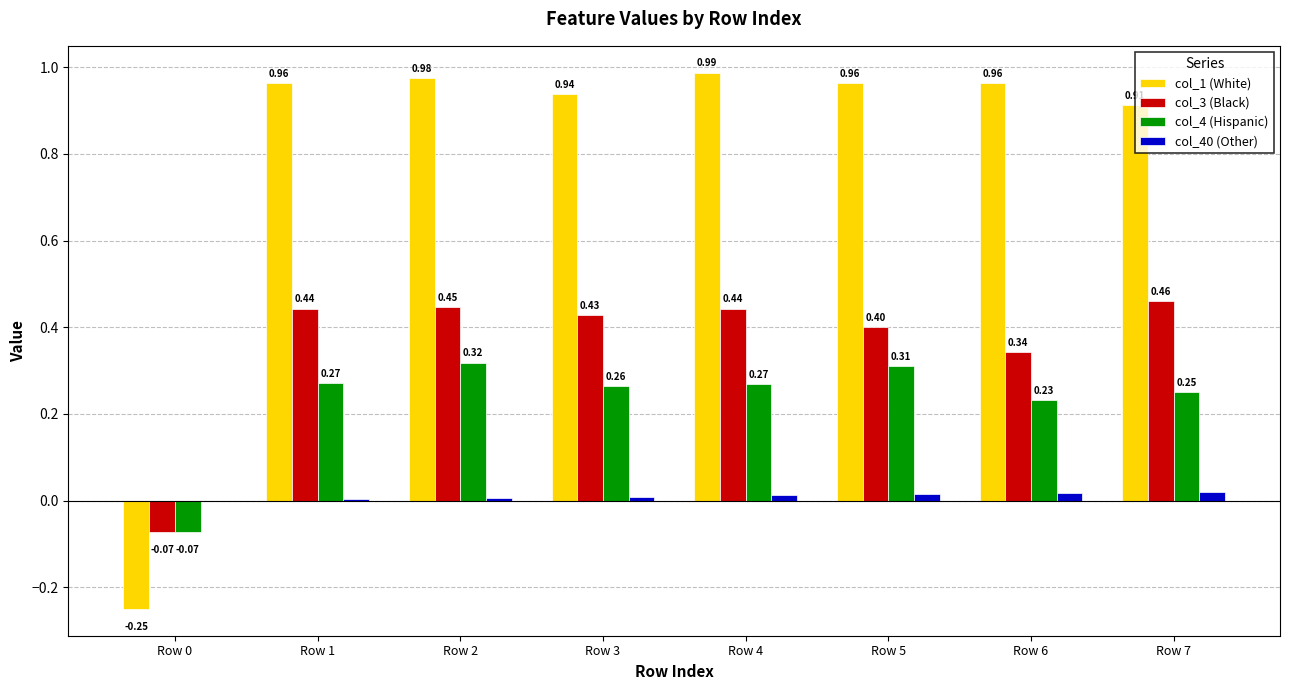

What is the sum of all col_4 (Hispanic) values?

1.8